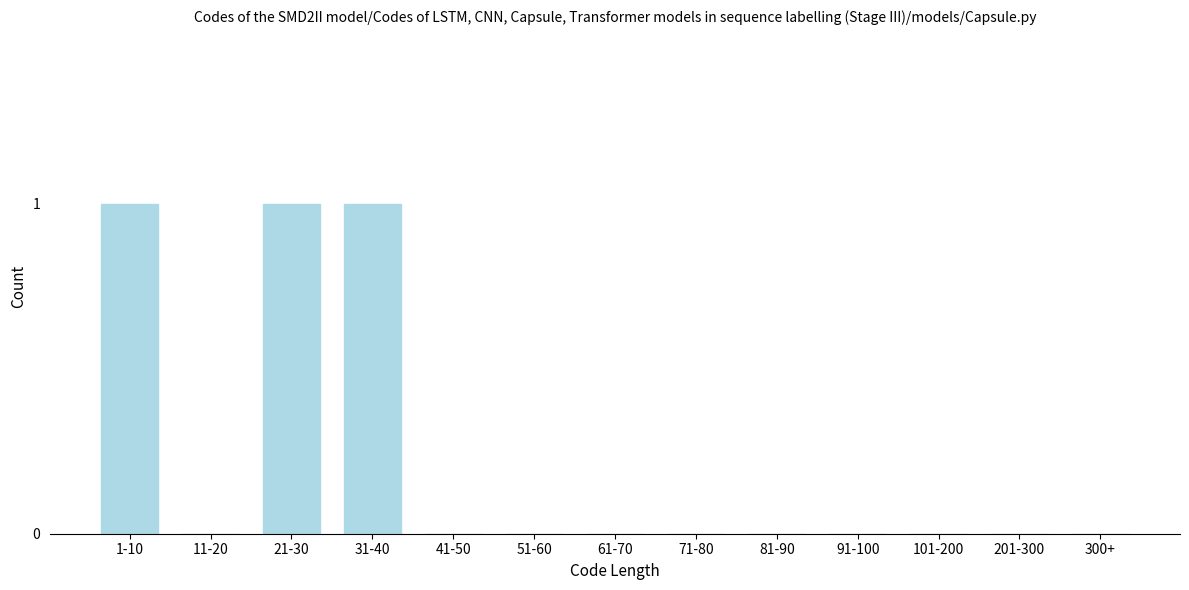

Reading left to right, extract all data points from this chart.

1-10=1	11-20=0	21-30=1	31-40=1	41-50=0	51-60=0	61-70=0	71-80=0	81-90=0	91-100=0	101-200=0	201-300=0	300+=0